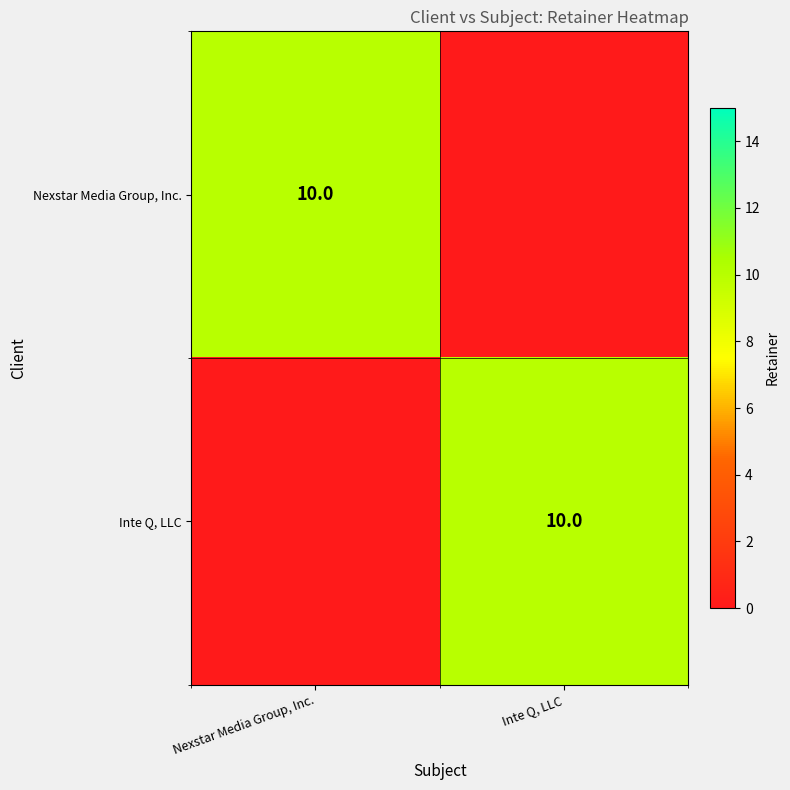

The Nexstar Media Group, Inc. series shows 10 at Nexstar Media Group, Inc.. True or false?

True